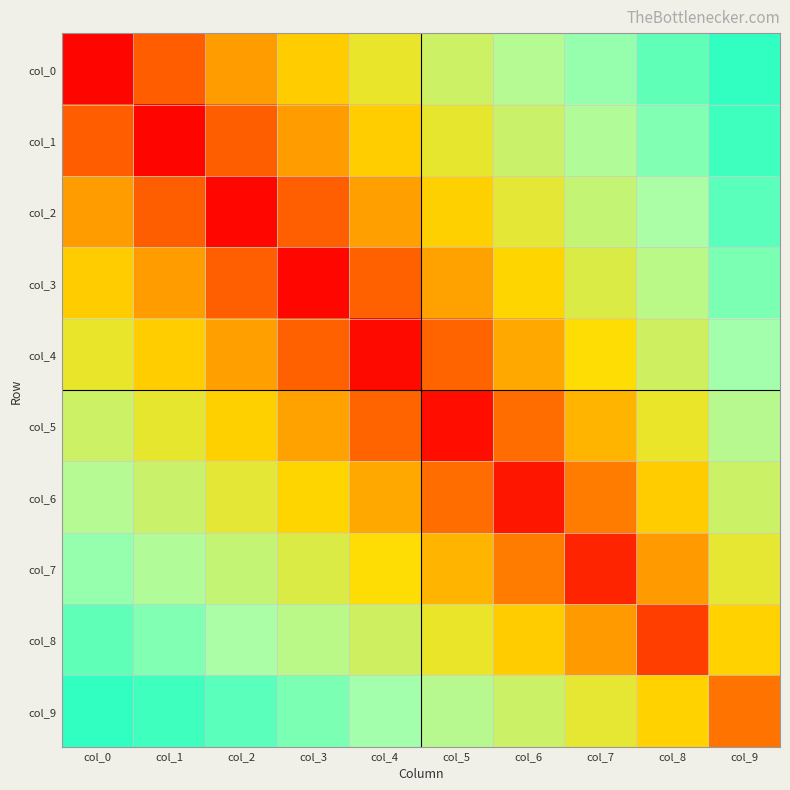

At col_7, list the series in order from smallest to largest.

col_6, col_8, col_4, col_2, col_0, col_1, col_3, col_9, col_5, col_7